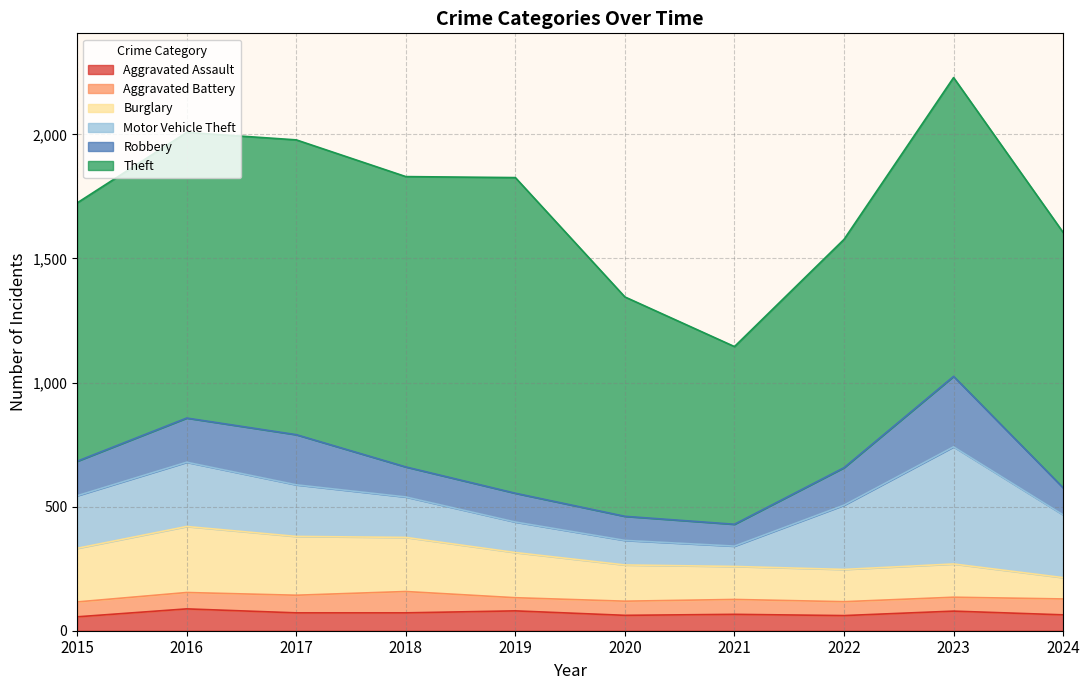

What is the difference between the highest and lowest values at 2019?

1219